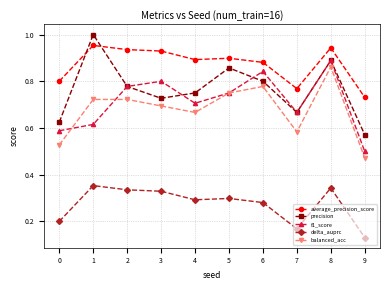

Rank the categories by f1_score value from lowest to highest.

9, 0, 1, 7, 4, 5, 2, 3, 6, 8